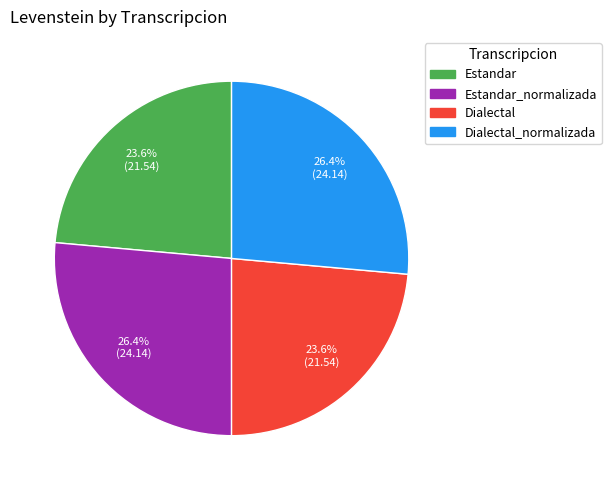

To the nearest percent, what is the difference between the largest and smallest slice percentages?

3%